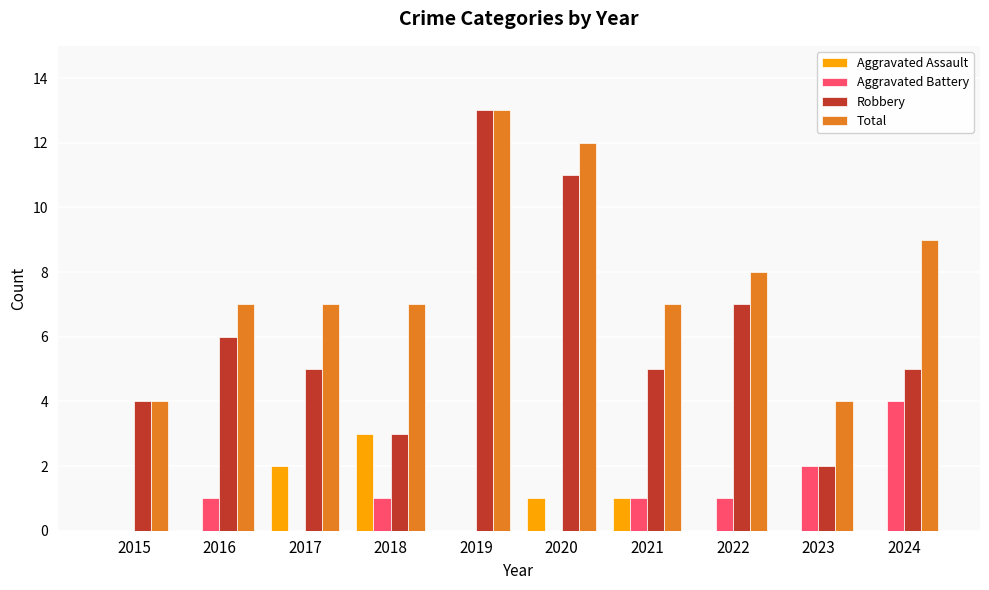

Is it true that Aggravated Battery equals -3 at 2019?

False